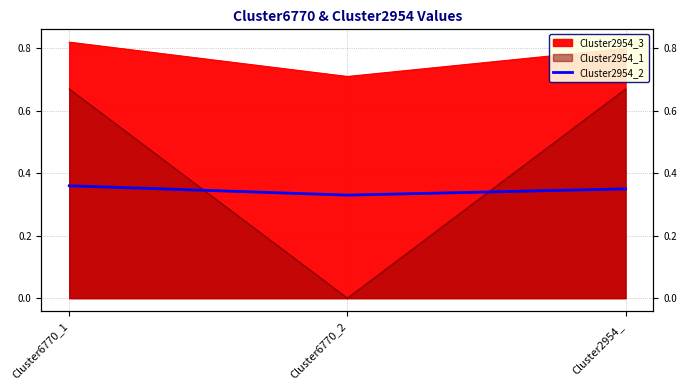

How many values are between 0 and 1?

3